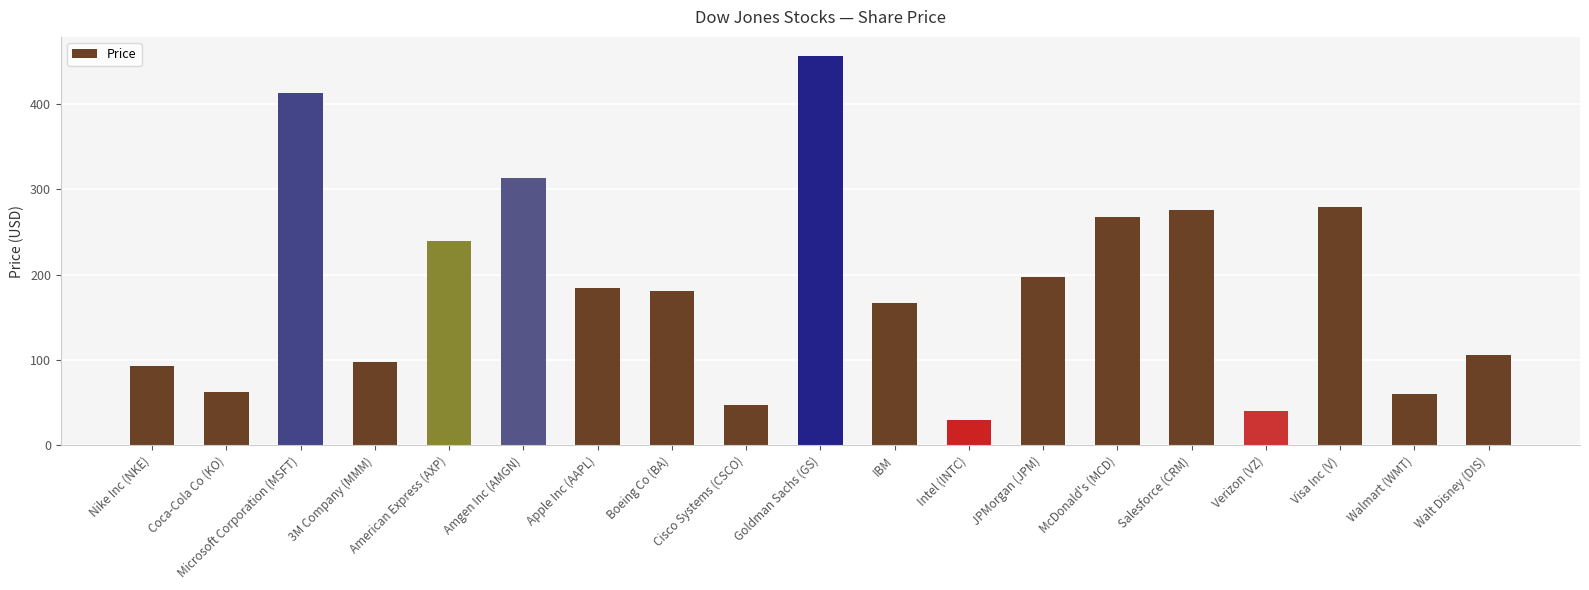

What is the difference between the second highest and second lowest values?

372.5